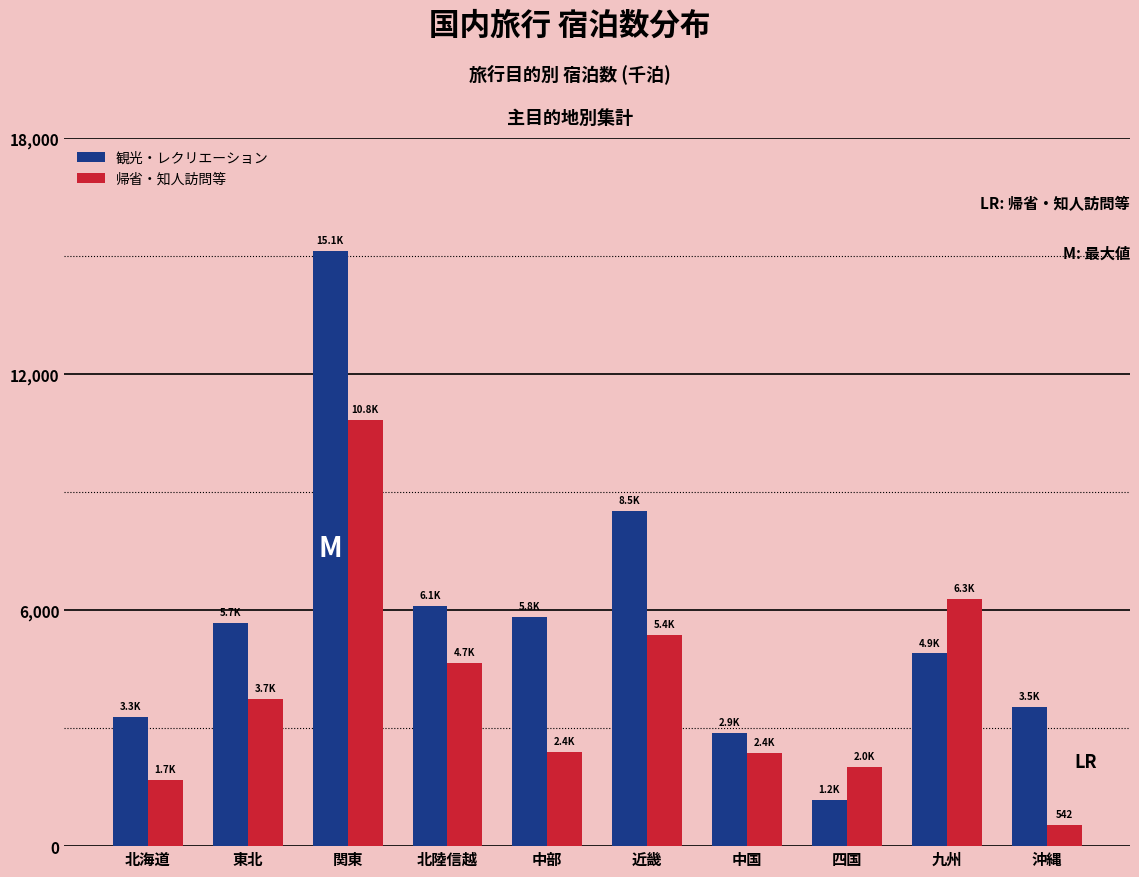

What is the difference between the highest and lowest values at 四国?

830.8